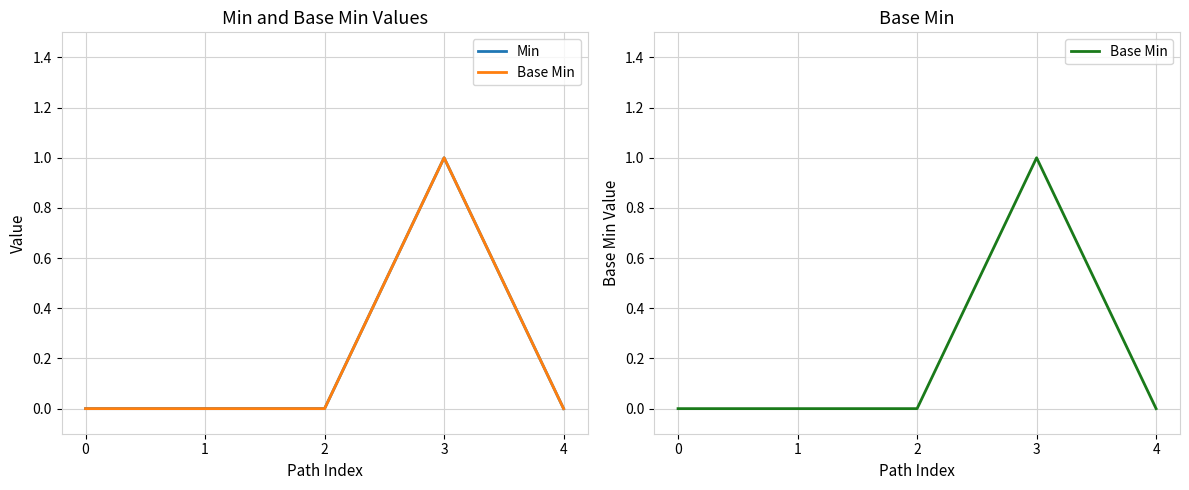

Does the chart have visible grid lines?

Yes